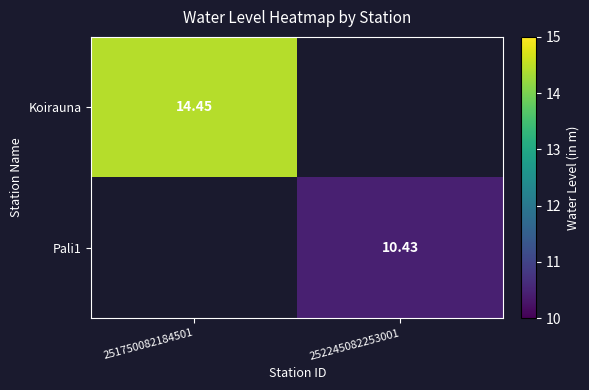

What value does the Koirauna series have at 251750082184501?

14.4